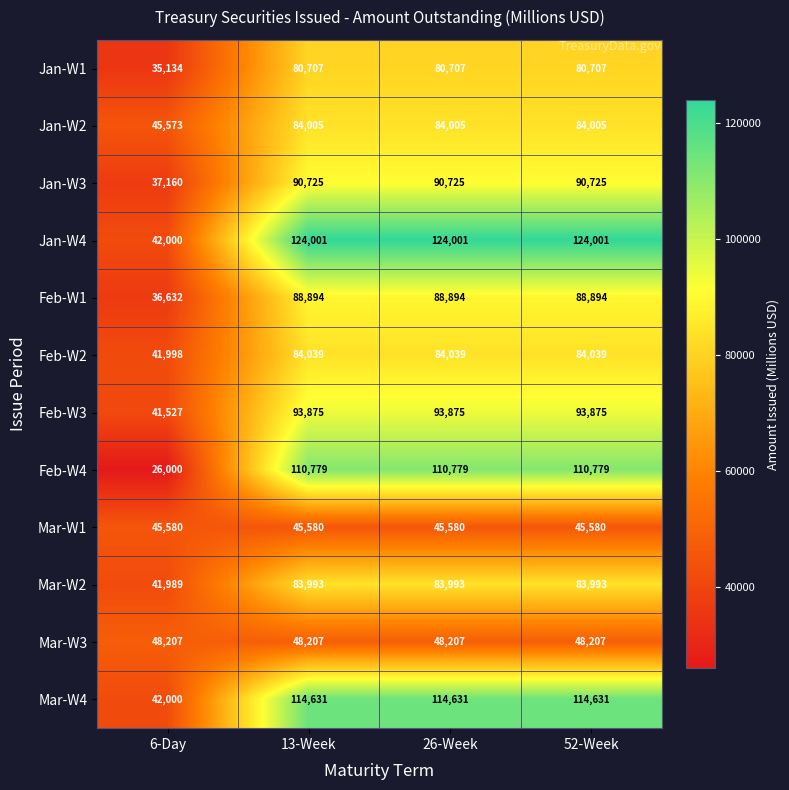

At 52-Week, list the series in order from smallest to largest.

Mar-W1, Mar-W3, Jan-W1, Mar-W2, Jan-W2, Feb-W2, Feb-W1, Jan-W3, Feb-W3, Feb-W4, Mar-W4, Jan-W4